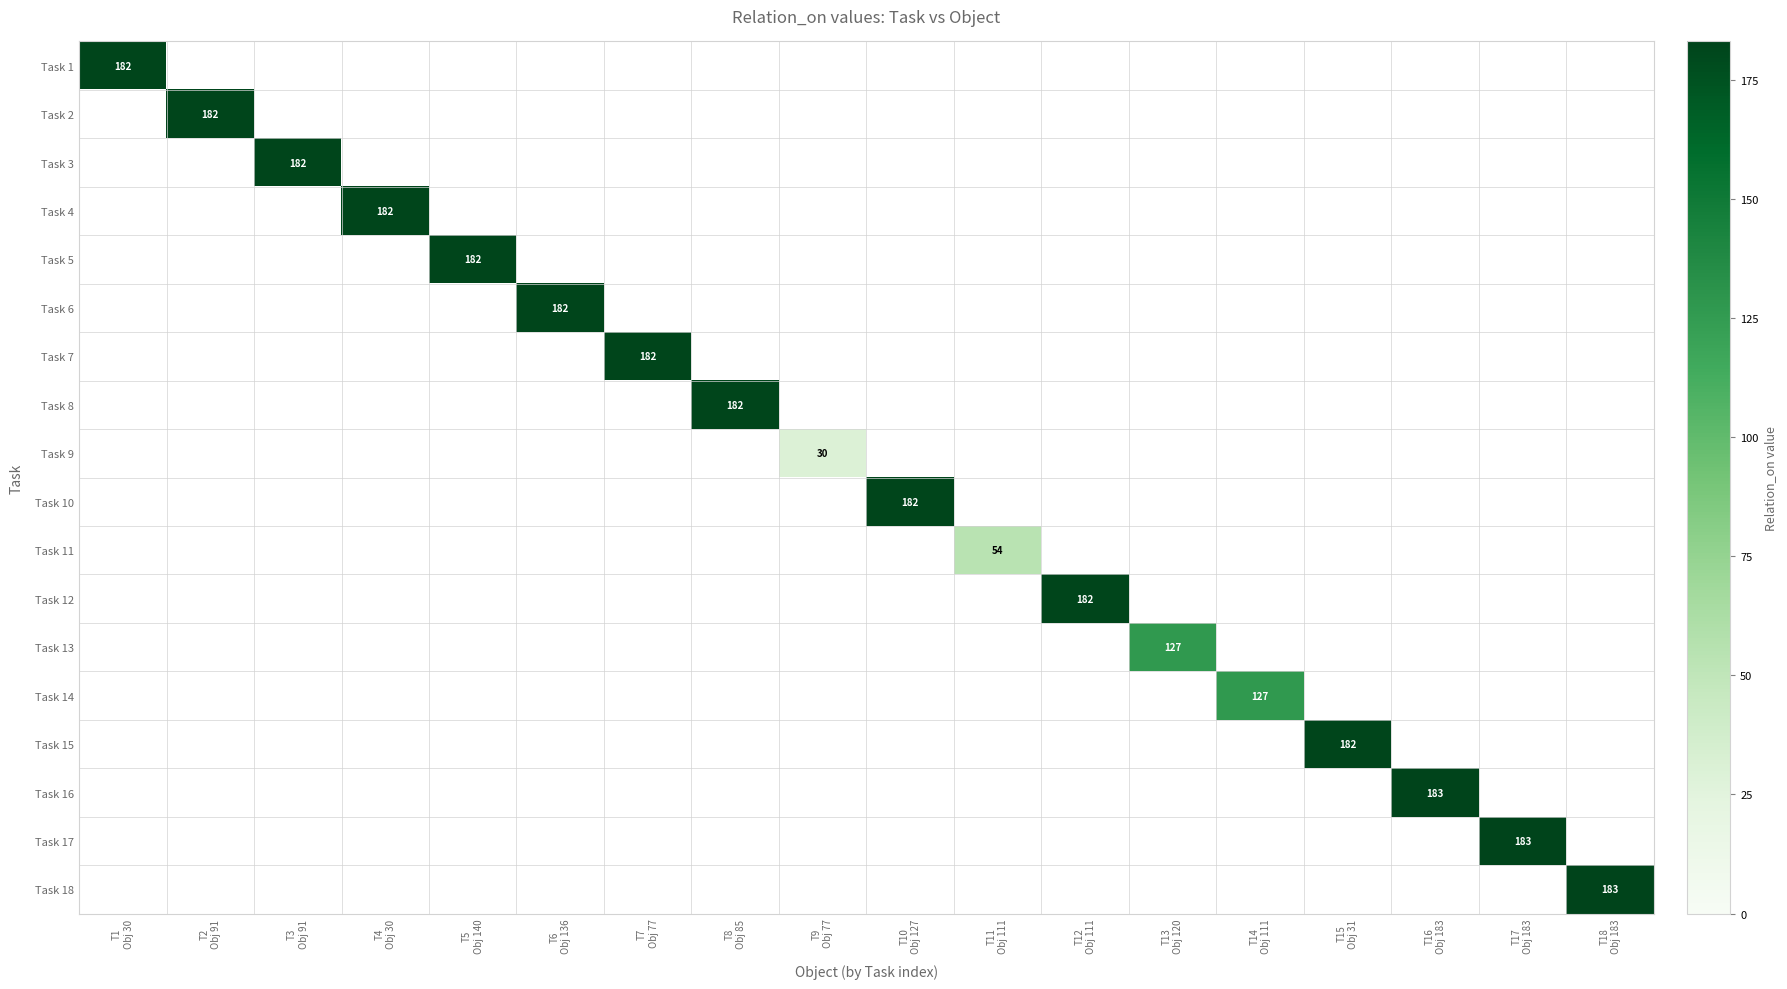

At how many categories does at least one series exceed 143?

14